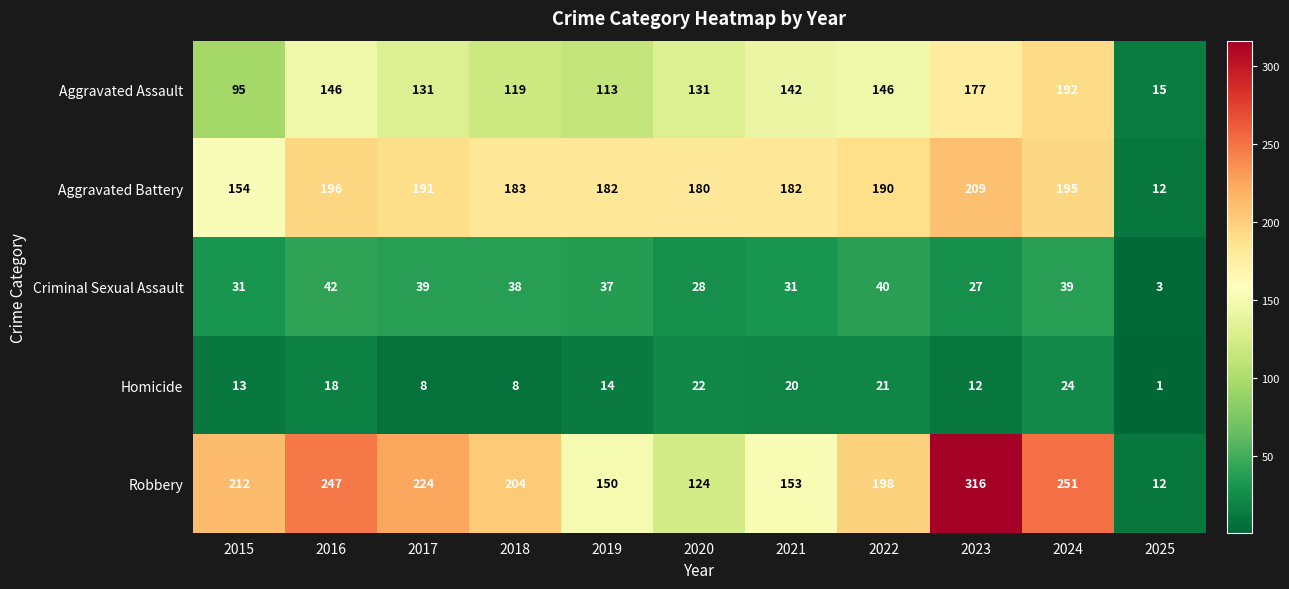

At which category is the sum across all series the highest?

2023